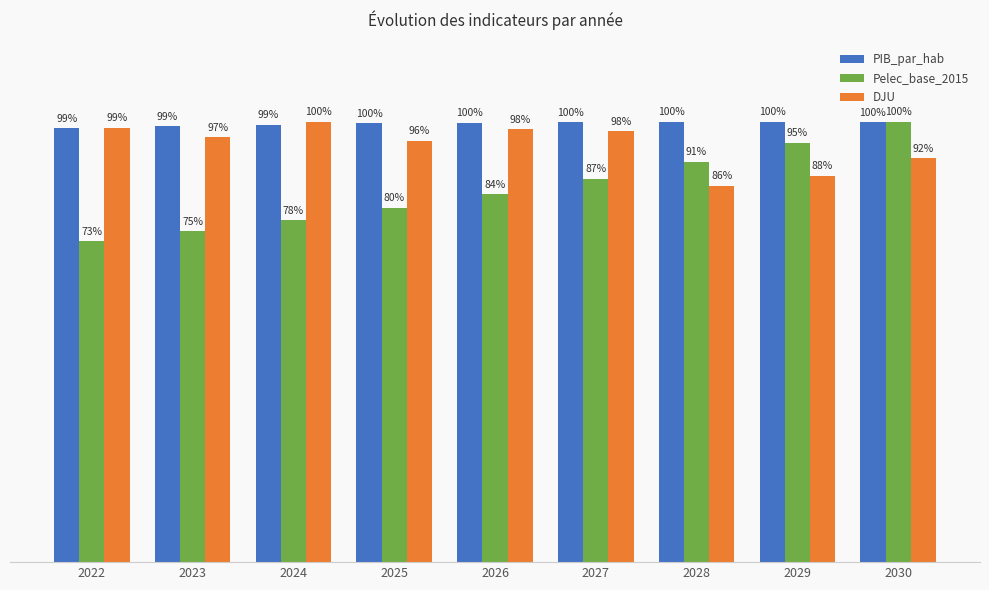

Does the chart contain any negative values?

No